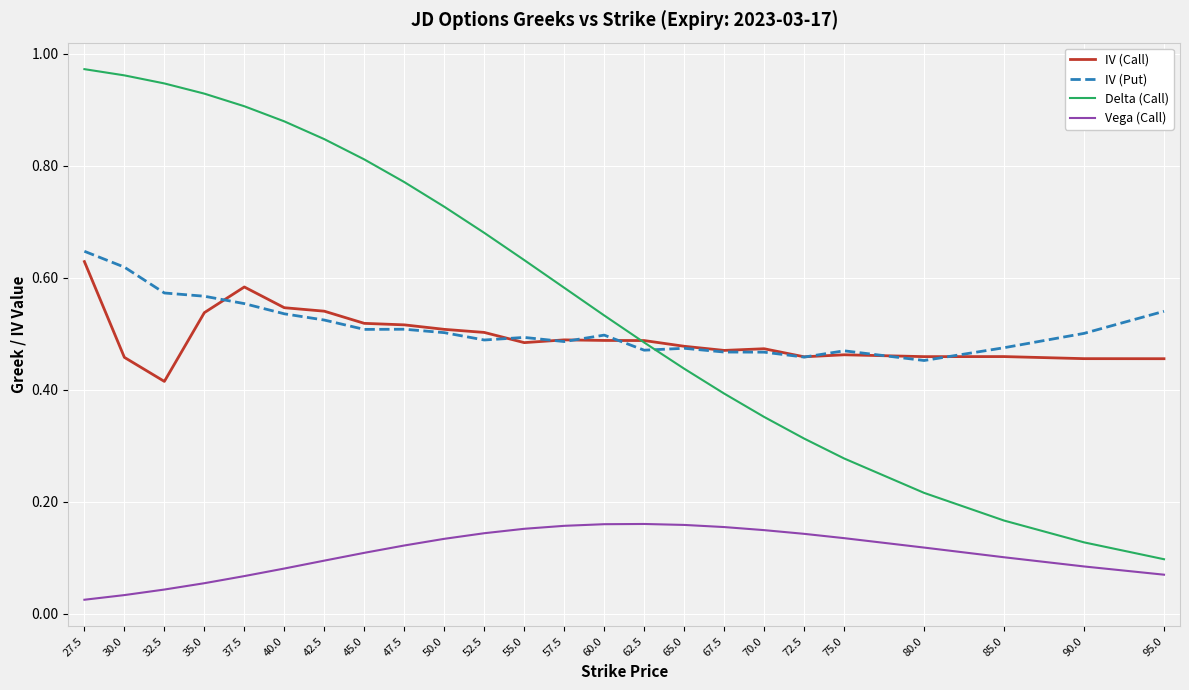

Between 37.5 and 72.5, which series saw the biggest shift?

Delta (Call)